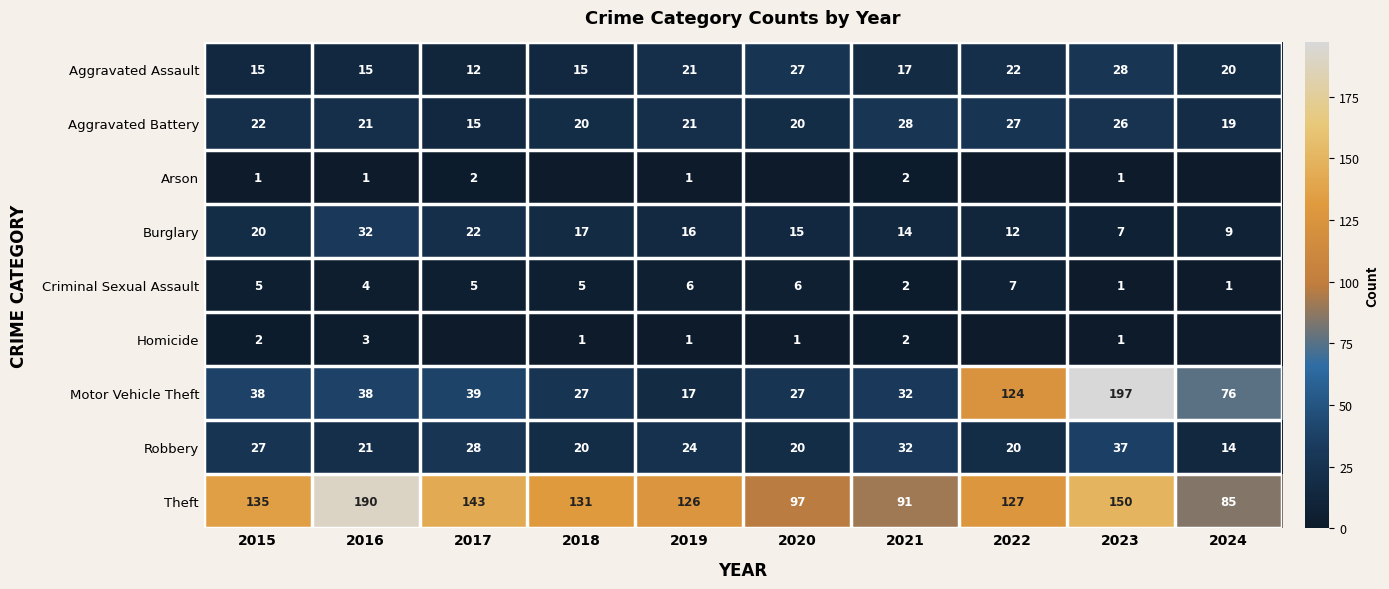

What is the spread (max minus min) of values at 2023?

196